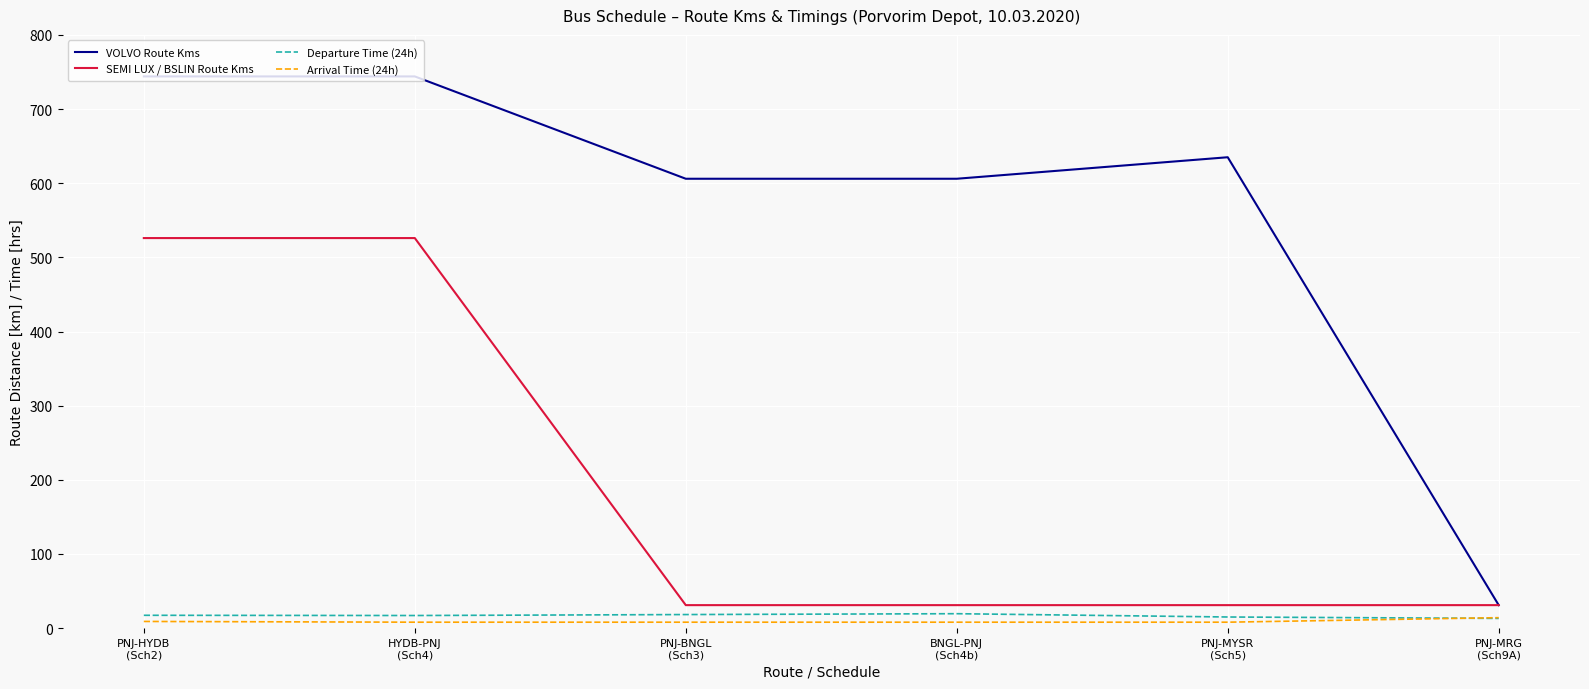

Which series changed the most between BNGL-PNJ
(Sch4b) and PNJ-MRG
(Sch9A)?

VOLVO Route Kms